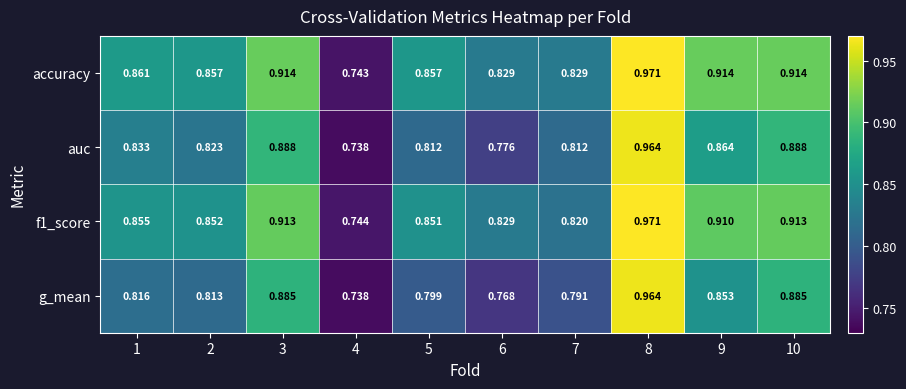

Which series has the largest range (max minus min)?

accuracy